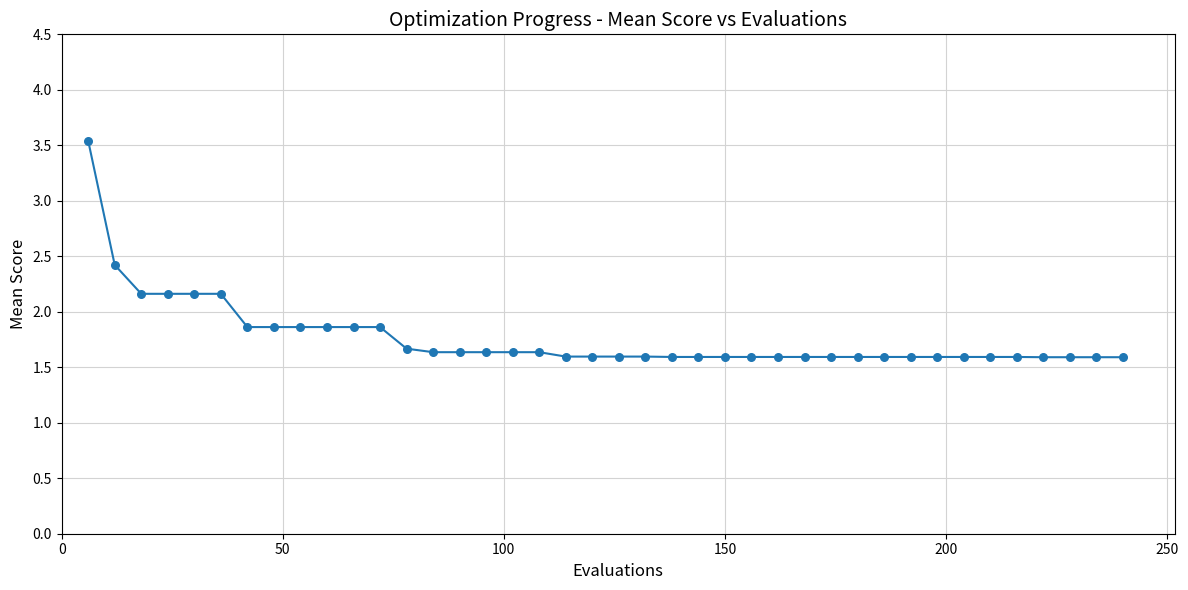

What is the difference between the maximum and minimum values?

2.0